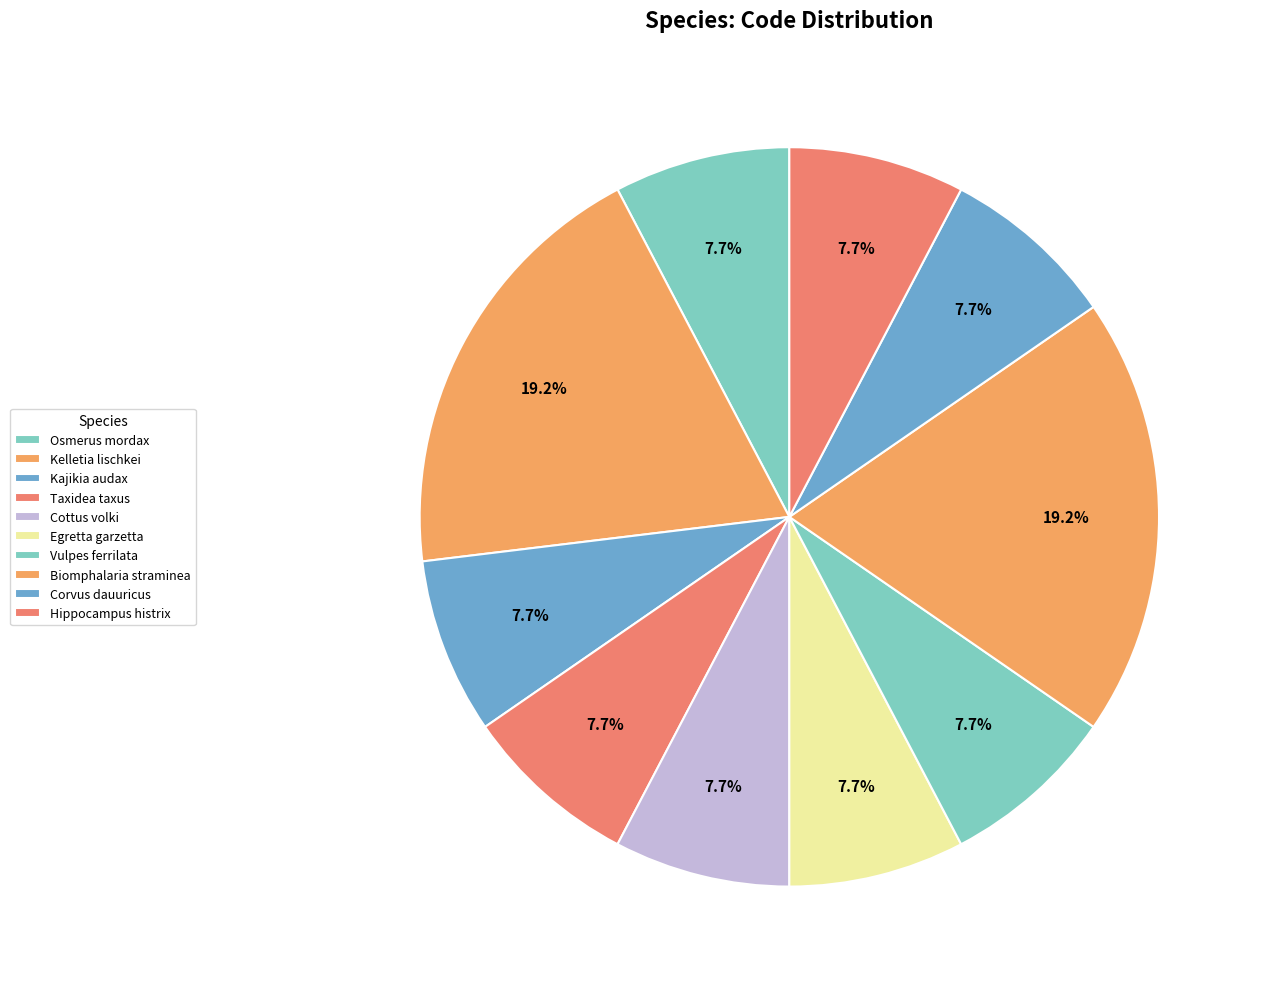

How many slices are in this pie chart?

10